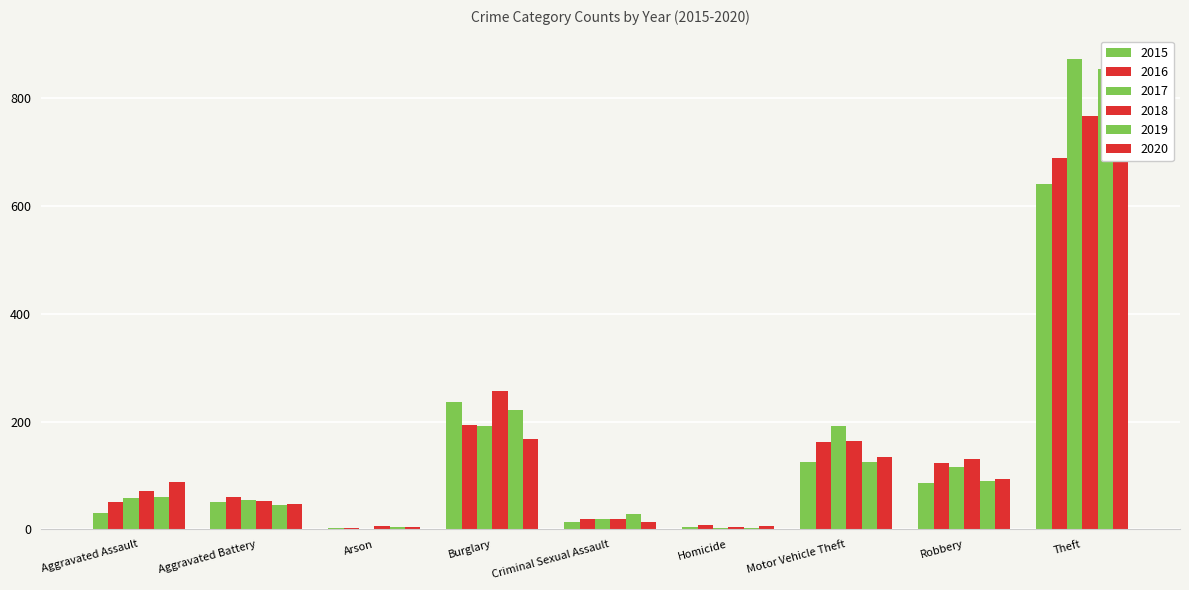

Is the value of 2016 at Burglary greater than the value of 2020 at Aggravated Assault?

Yes